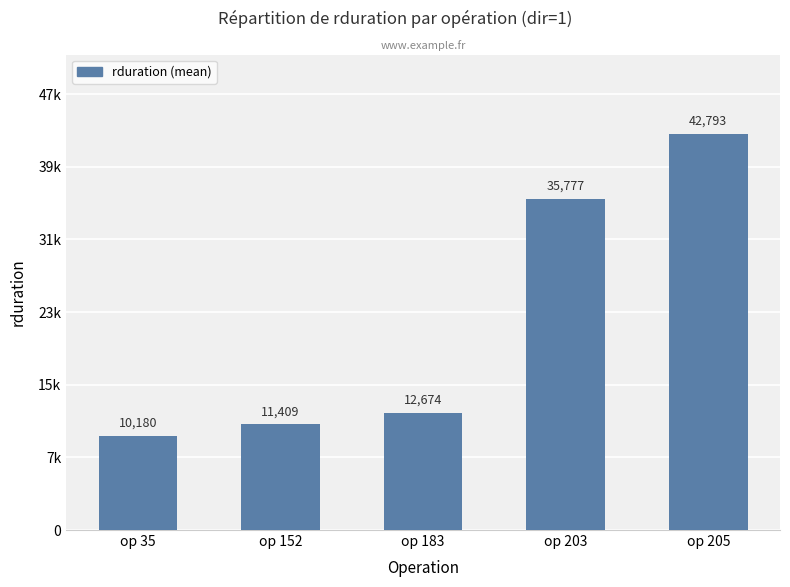

Are the bars horizontal?

No